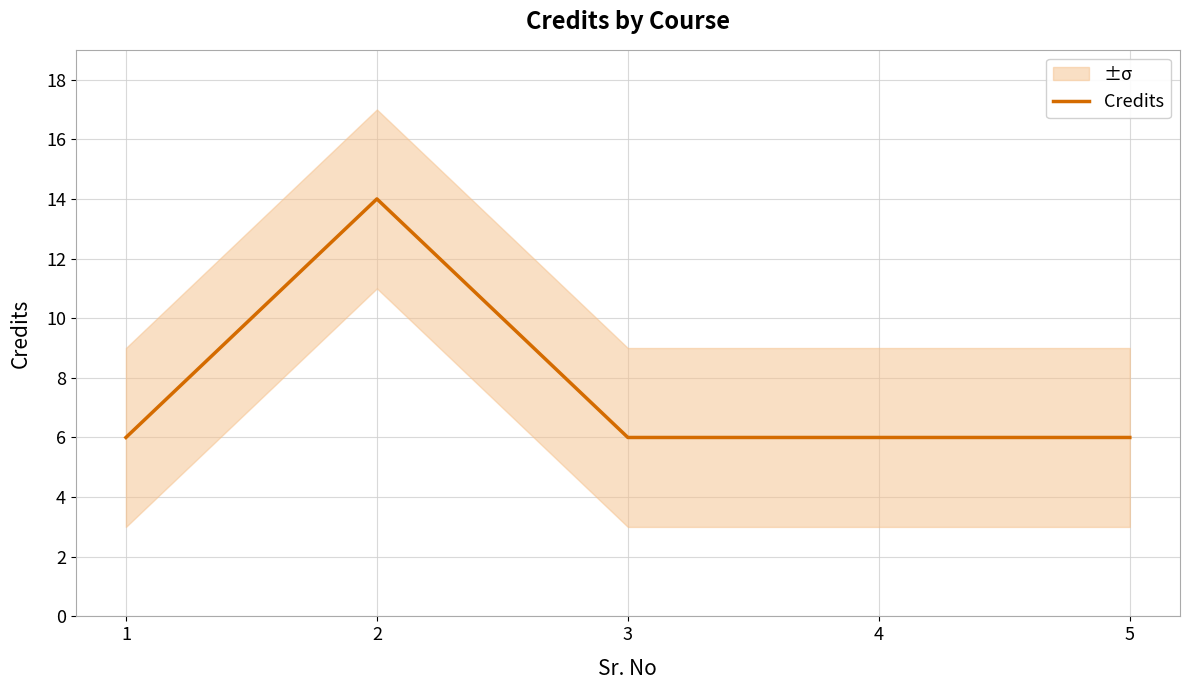

What is the ratio of the value at 1 to the value at 4?

1.0